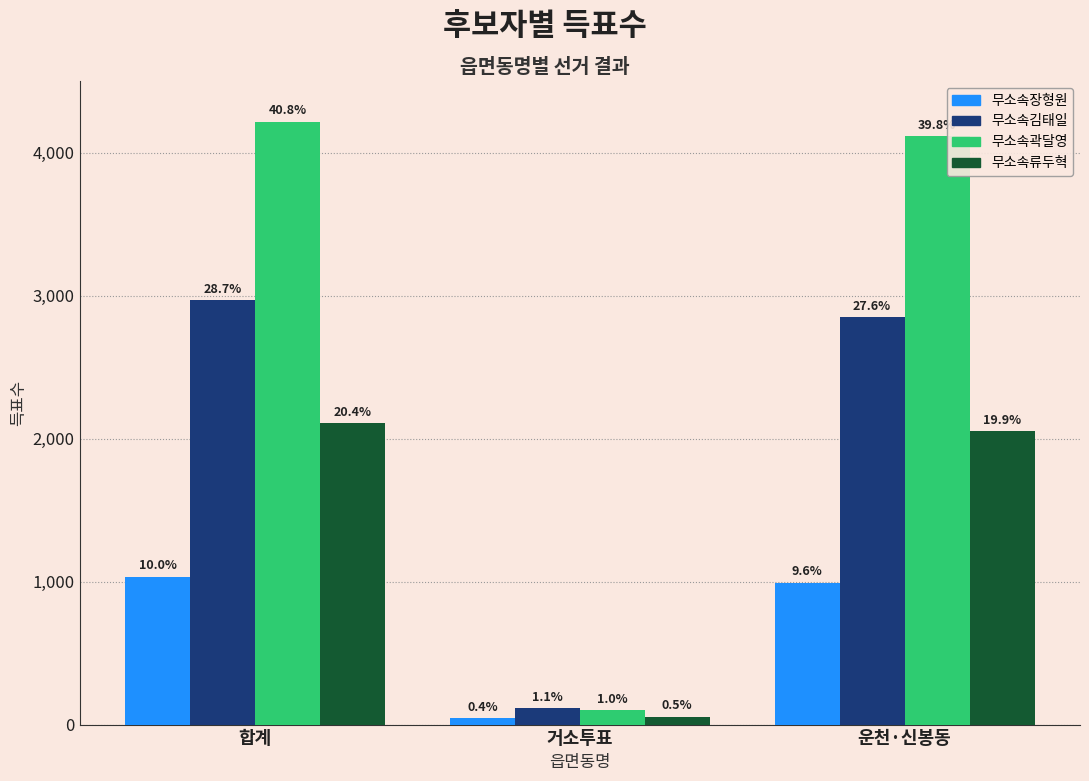

Are the bars grouped side by side (vs. stacked)?

Yes